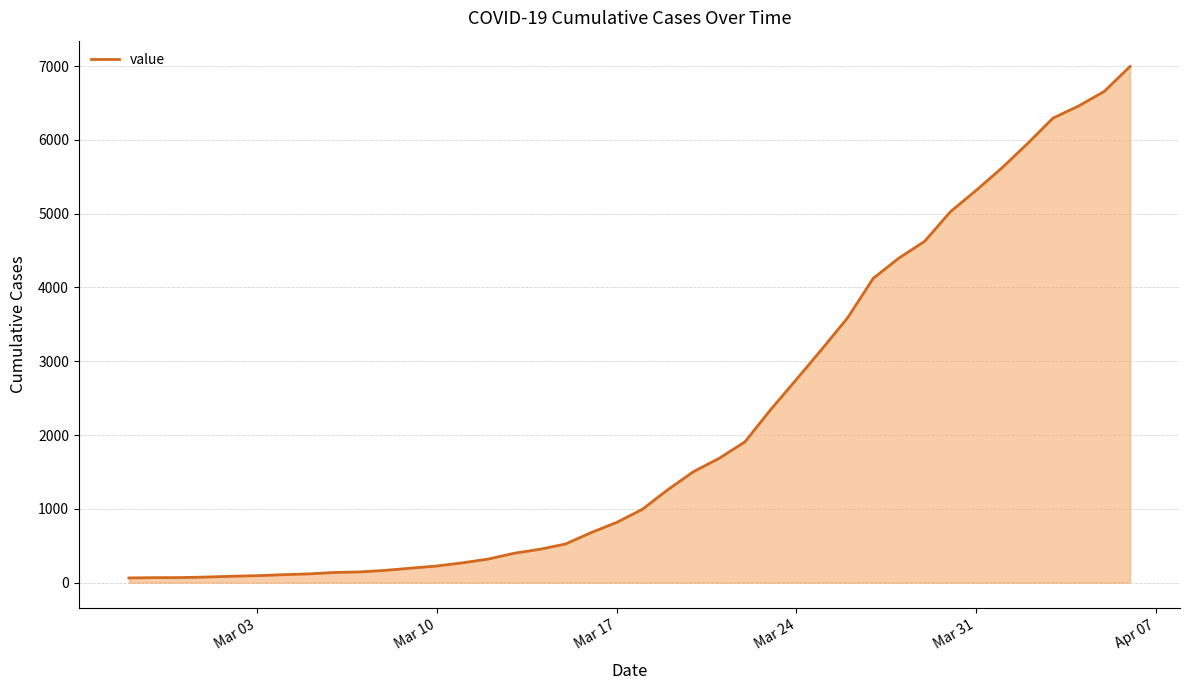

Does the chart have visible grid lines?

Yes